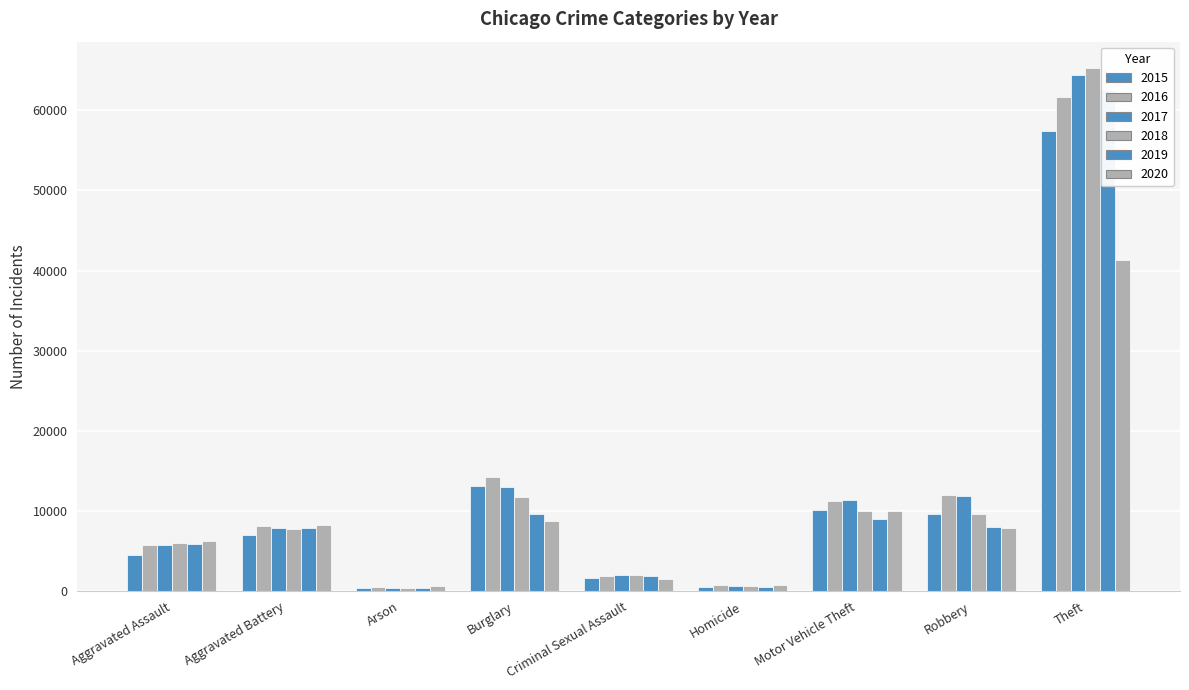

True or false: 2018 has a value of 42518 at Theft.

False